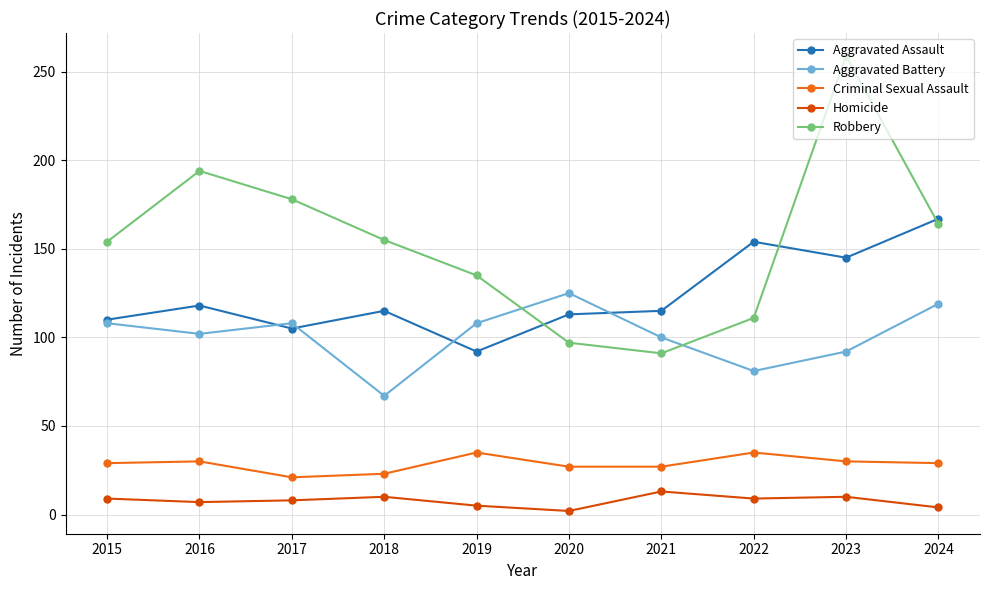

Rank the series by their maximum value, from lowest to highest.

Homicide, Criminal Sexual Assault, Aggravated Battery, Aggravated Assault, Robbery